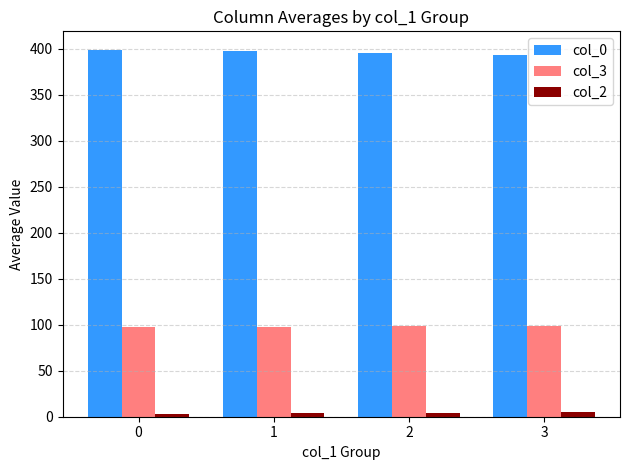

Which series has the largest total across all categories?

col_0